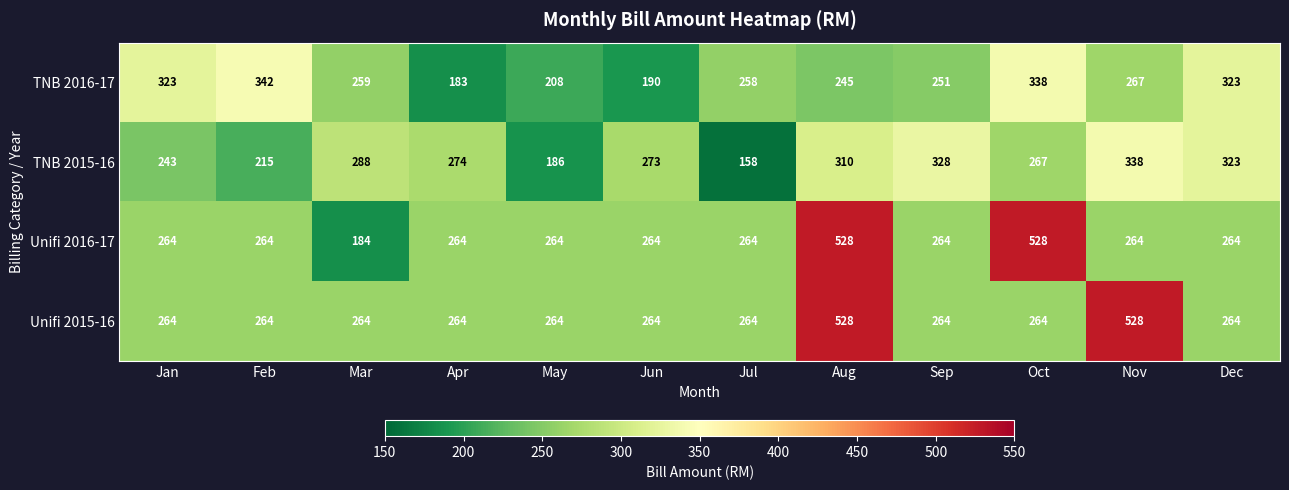

What is the highest value of the TNB 2016-17 series?

342